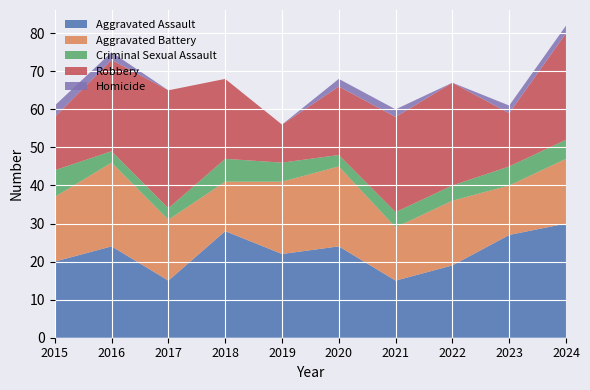

Reading right to left, what are all the values shown in this chart?

Aggravated Assault: 30	27	19	15	24	22	28	15	24	20
Aggravated Battery: 17	13	17	14	21	19	13	16	22	17
Criminal Sexual Assault: 5	5	4	4	3	5	6	3	3	7
Robbery: 28	14	27	25	18	10	21	31	24	14
Homicide: 2	2	0	2	2	0	0	0	2	3